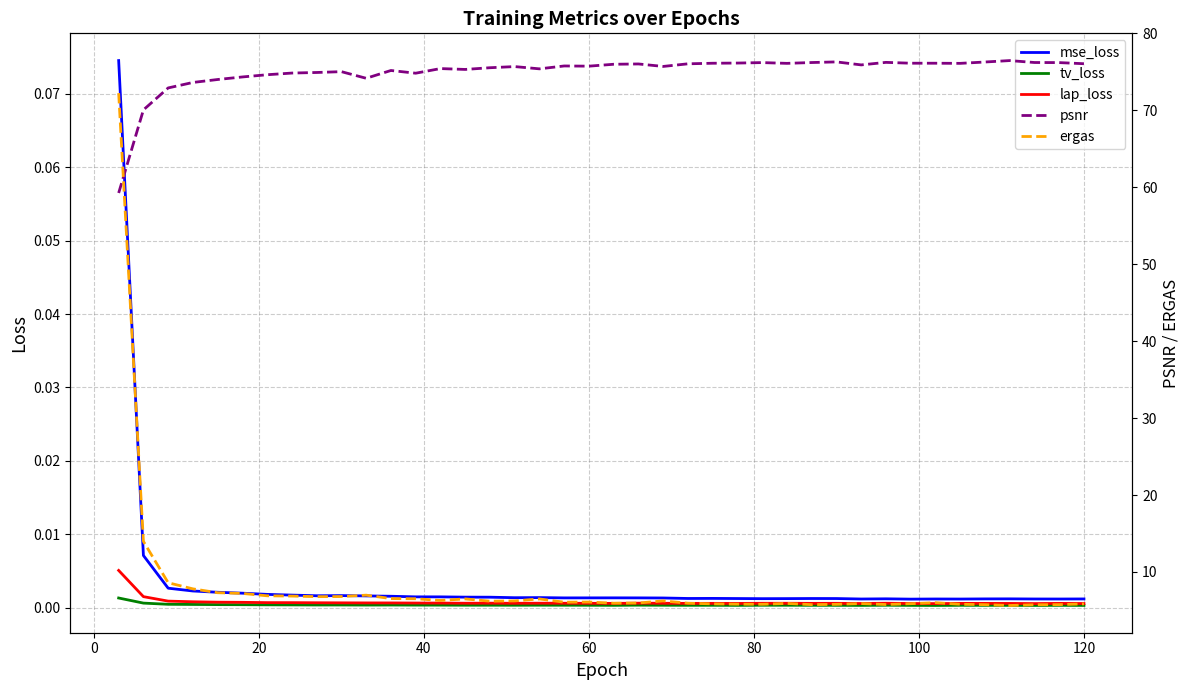

True or false: tv_loss and psnr cross at least once.

False